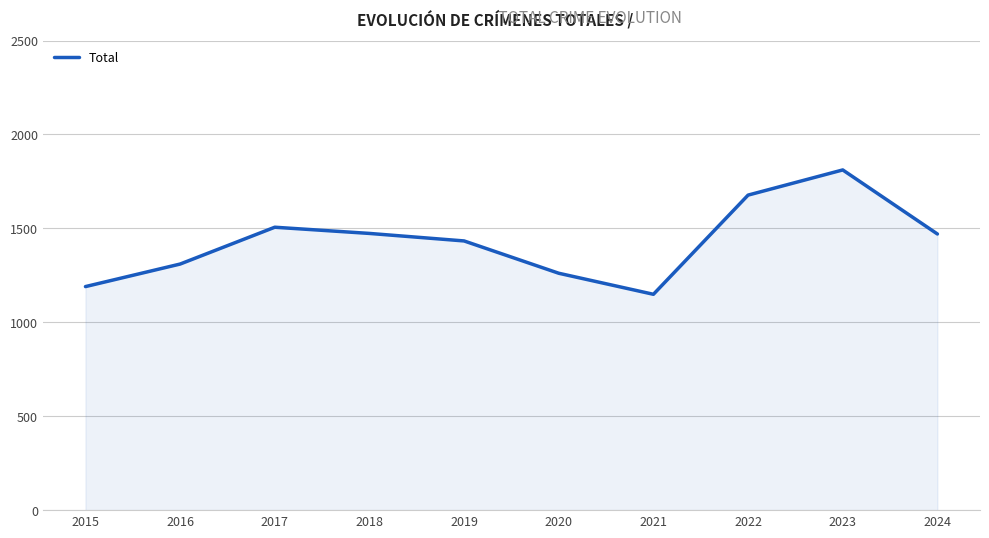

Which label corresponds to the smallest value in the chart?

2021